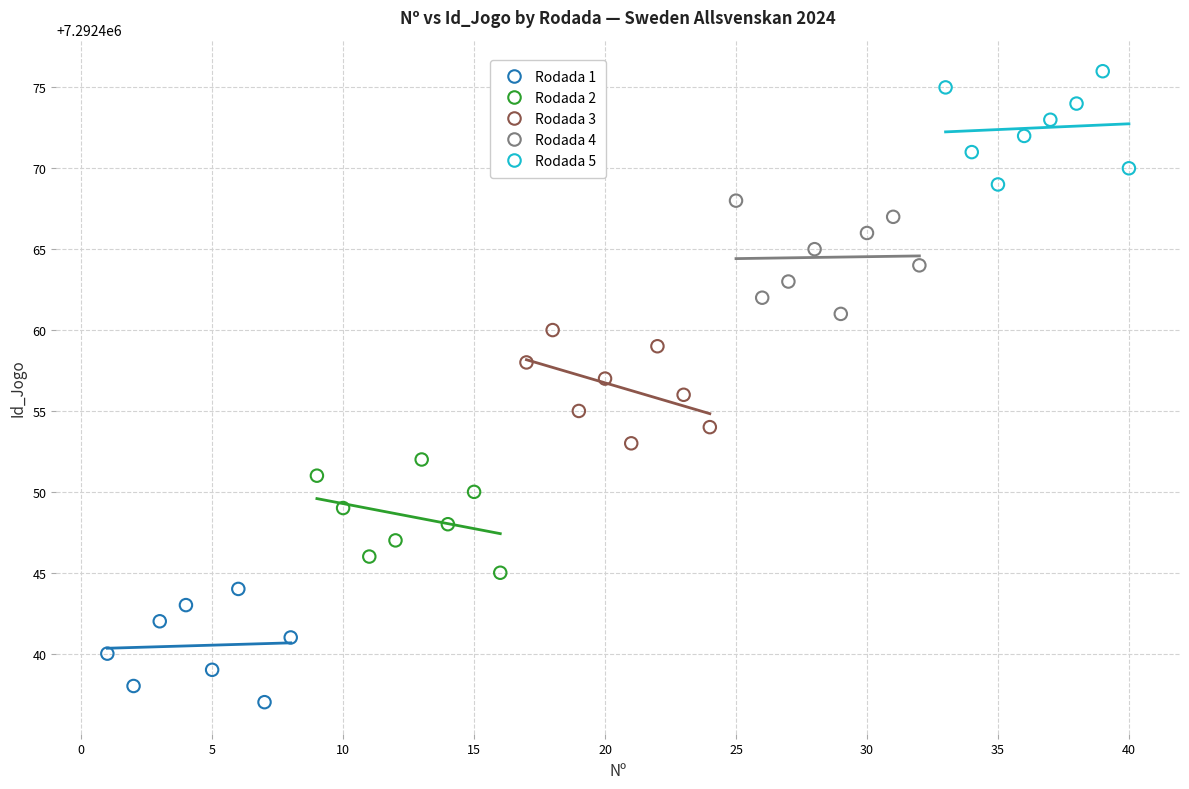

Which series reaches the maximum Y coordinate?

Rodada 5